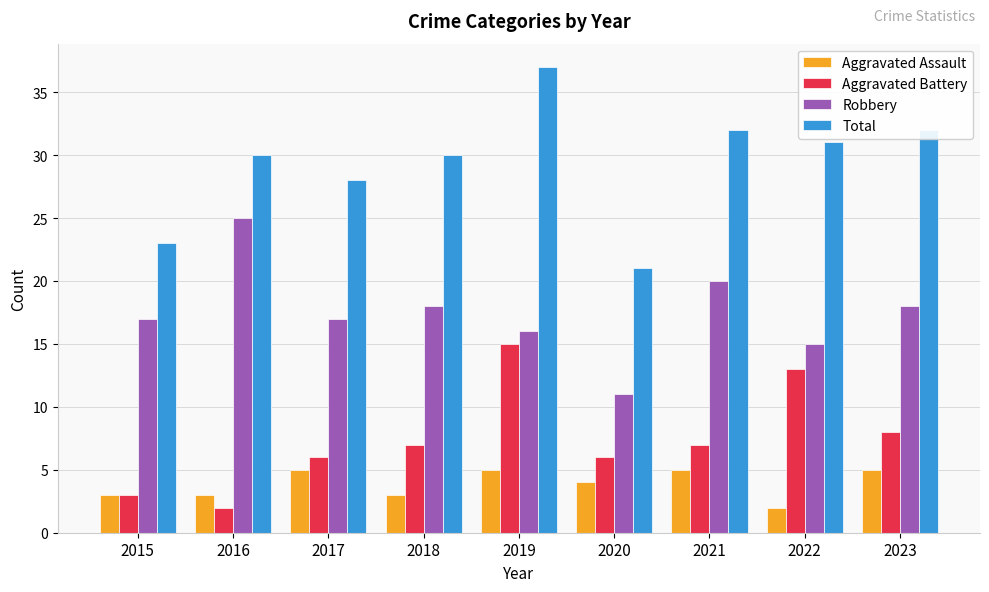

At which category is the sum across all series the highest?

2019